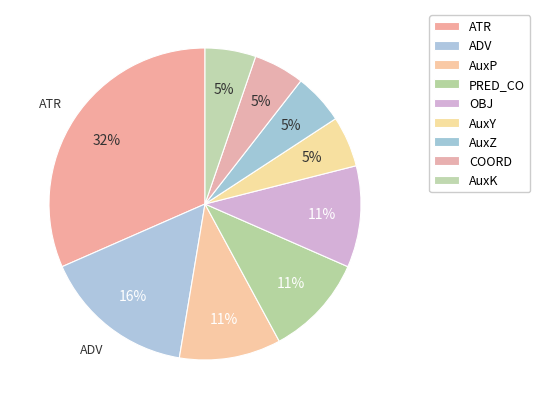

To the nearest percent, what percentage of the pie is COORD?

5%